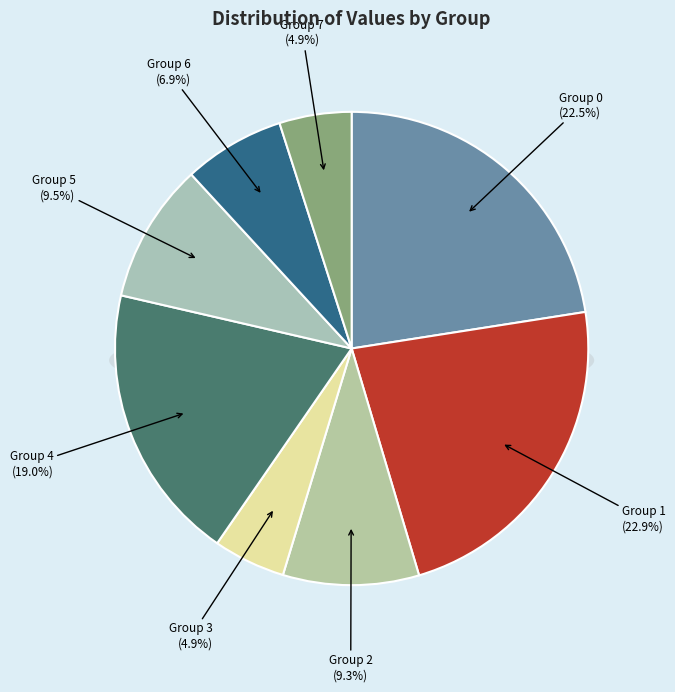

Count the number of slices in the pie.

8